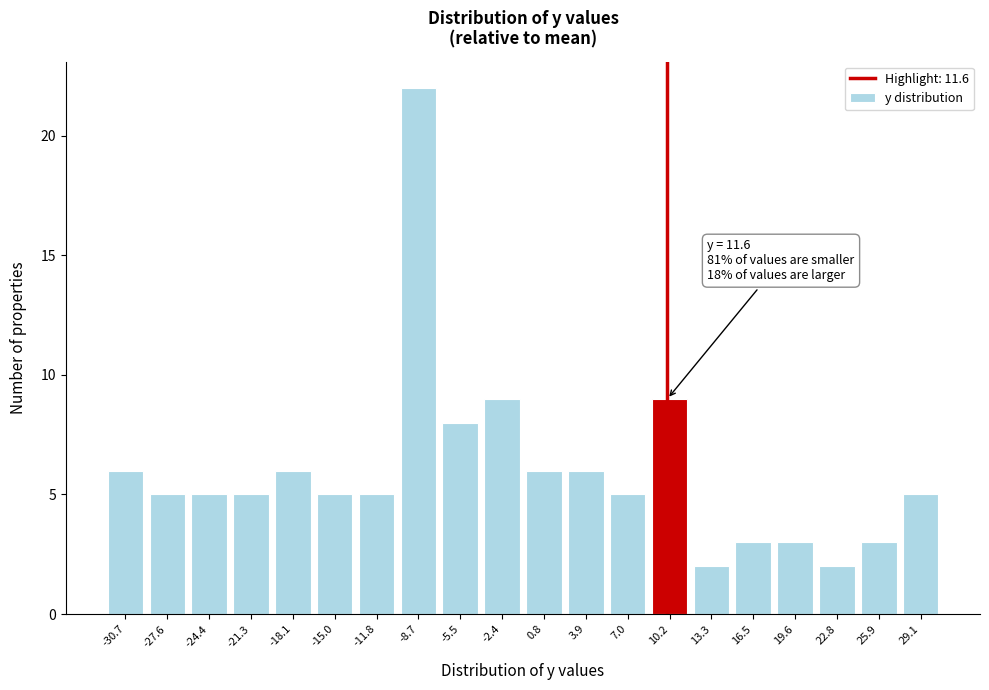

Reading left to right, what are all the values shown in this chart?

6	5	5	5	6	5	5	22	8	9	6	6	5	9	2	3	3	2	3	5